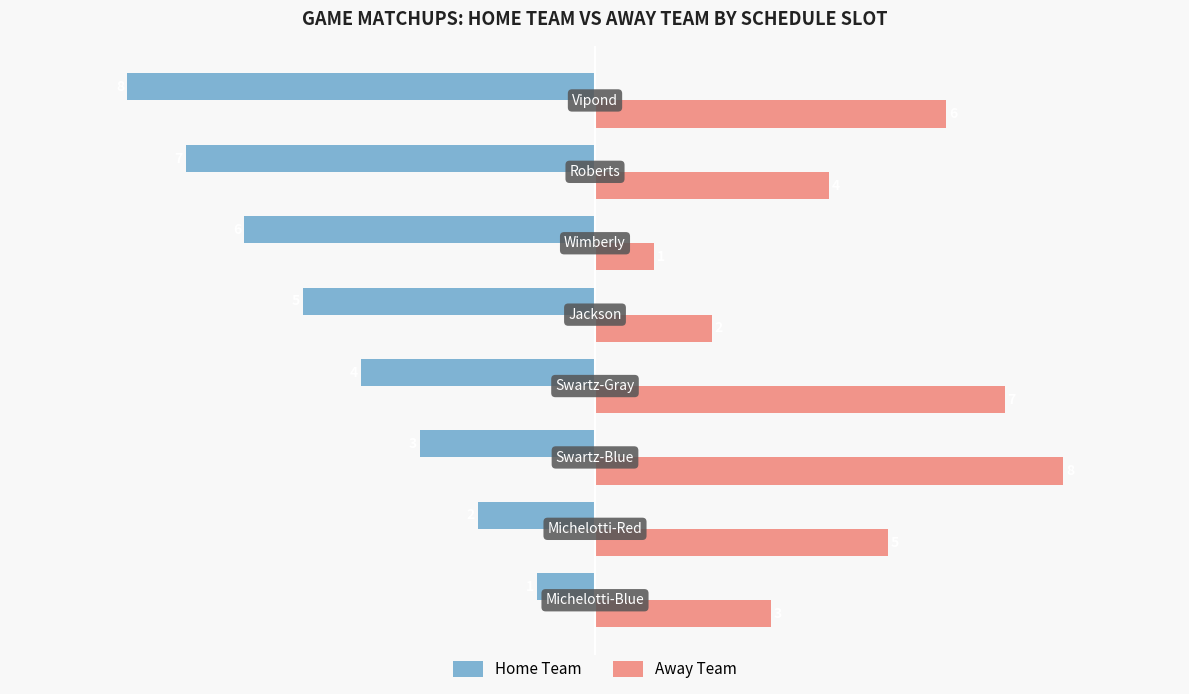

What is the maximum value shown in the chart?

8